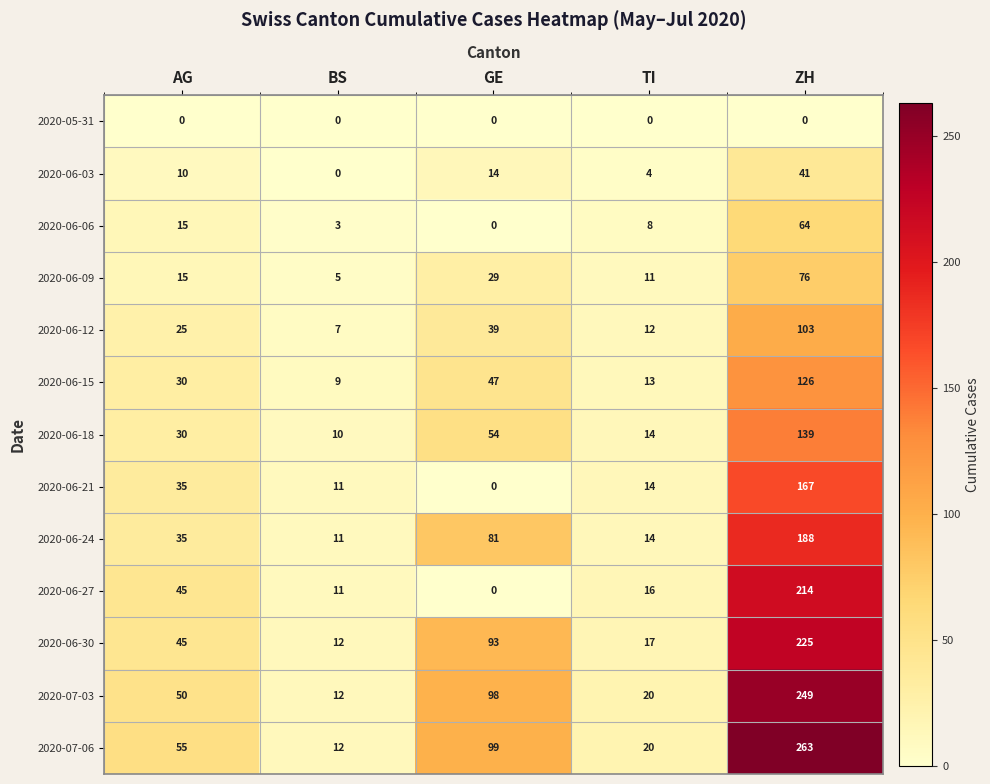

At how many categories does at least one series exceed 105?

1